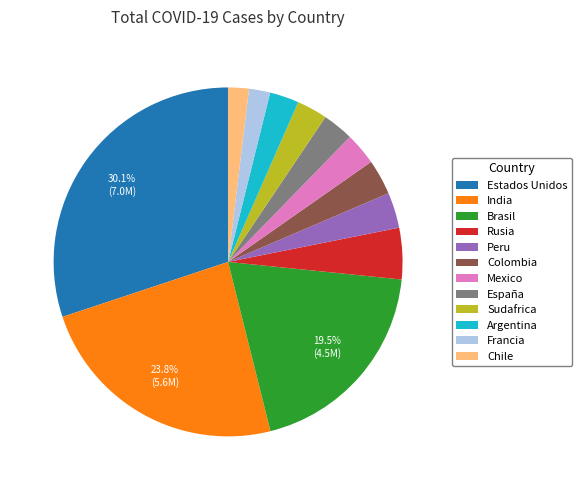

Which has a higher value, Francia or Sudafrica?

Sudafrica